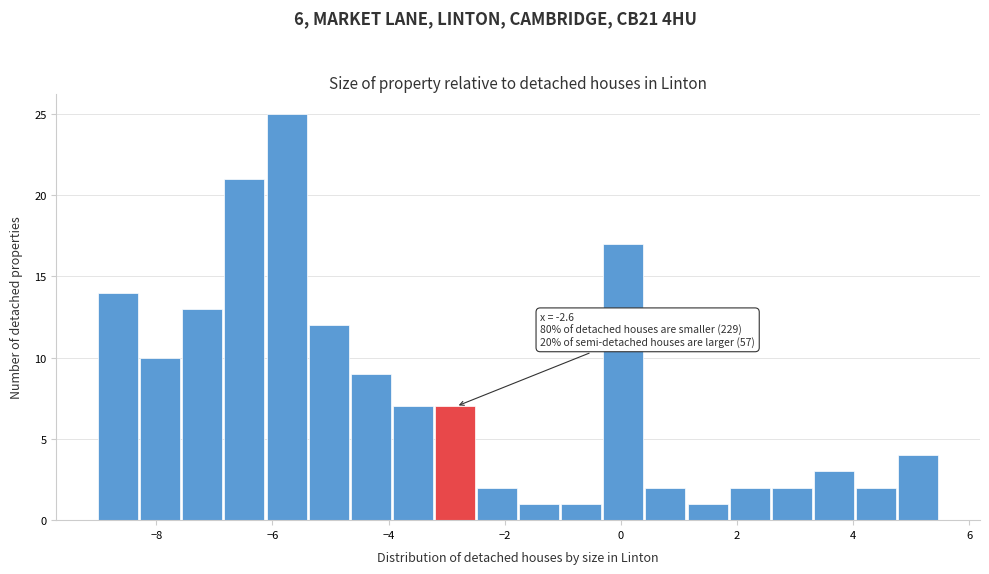

Around what value on the x-axis is the tallest bar? Give the approximate position of its centre, as read against the axis.

-5.8